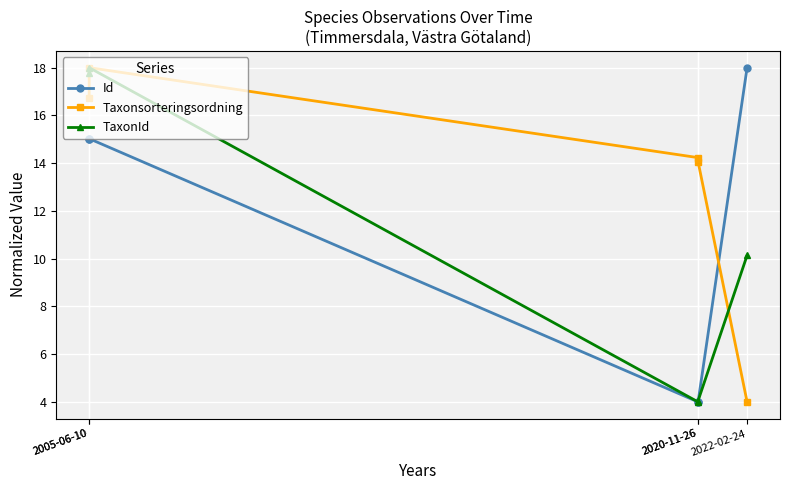

Reading left to right, what are all the values shown in this chart?

Id: 2005-06-10=15.0	2005-06-10=15.0	2020-11-26=4.0	2020-11-26=4.0	2022-02-24=18.0
Taxonsorteringsordning: 2005-06-10=16.7	2005-06-10=18.0	2020-11-26=14.2	2020-11-26=14.1	2022-02-24=4.0
TaxonId: 2005-06-10=17.8	2005-06-10=18.0	2020-11-26=4.0	2020-11-26=4.0	2022-02-24=10.1